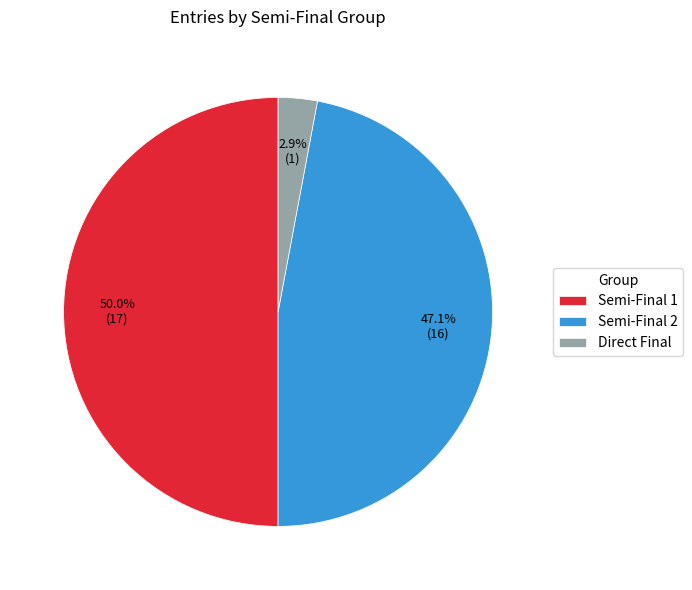

What percentage do Direct Final and Semi-Final 2 together represent?

50.0%